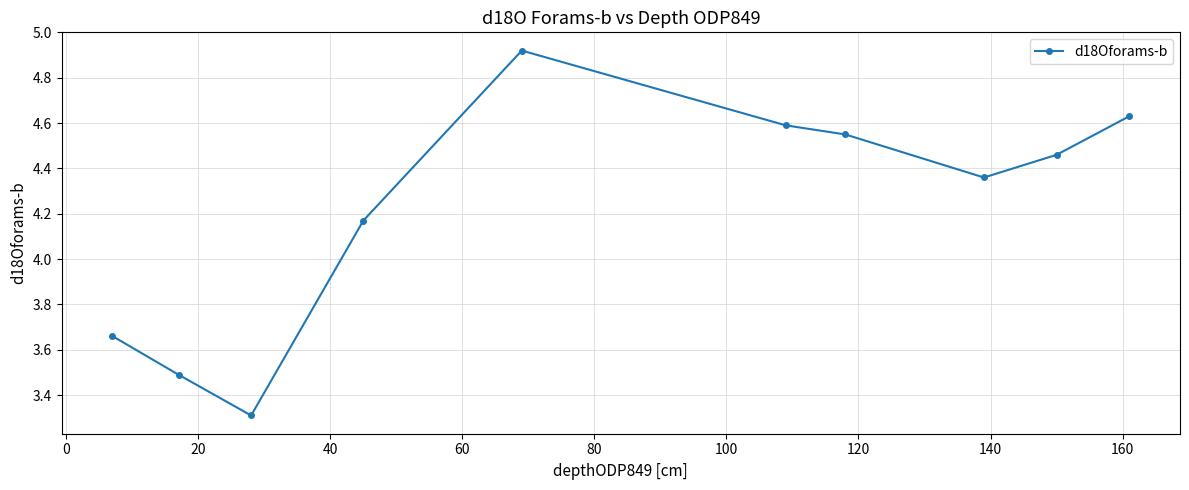

What is the minimum value shown in the chart?

3.3